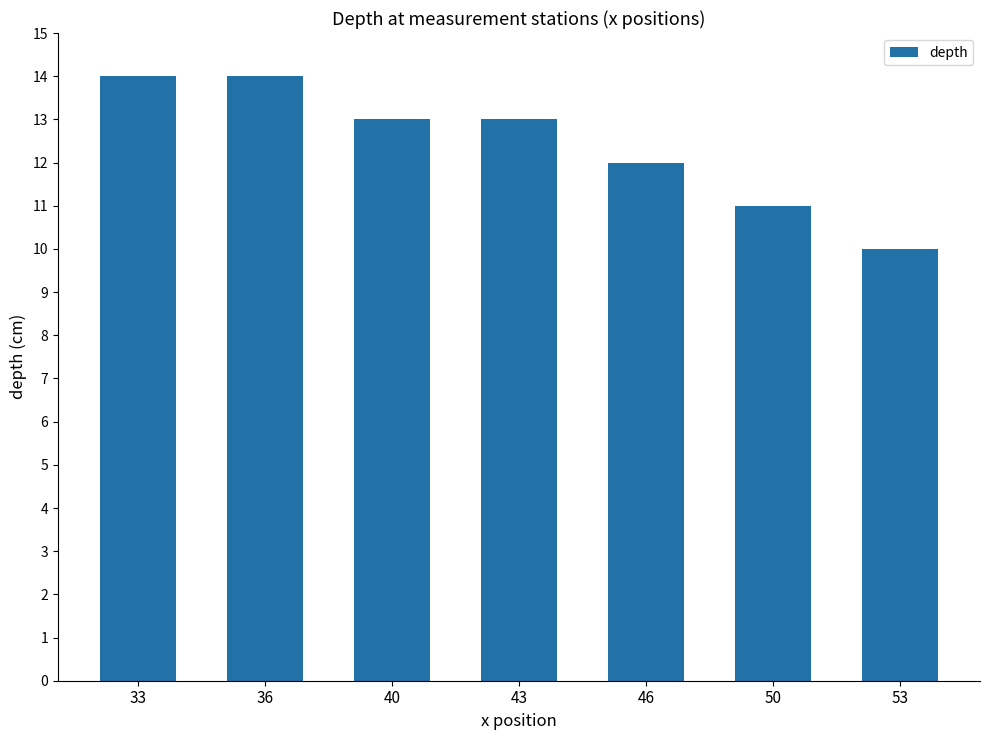

What is the value of the 1st bar from the left?

14